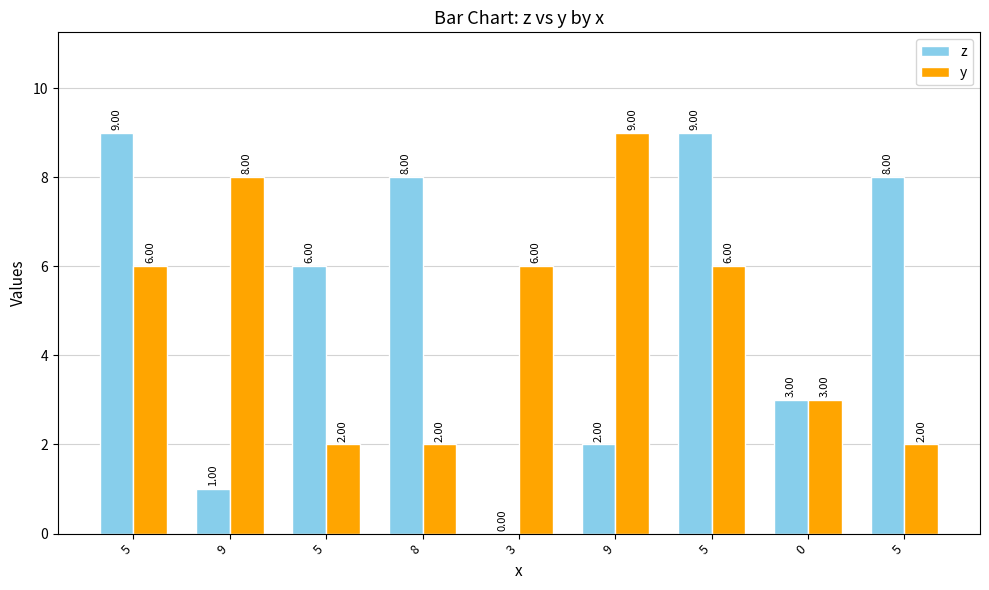

What is the sum of all z values?

46